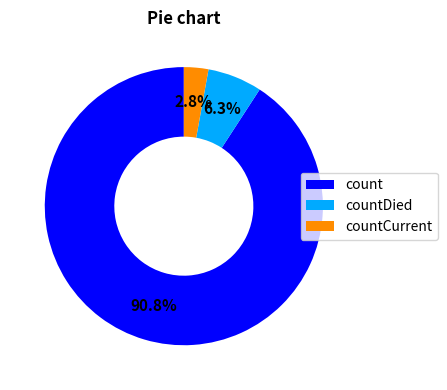

Which slice represents more than half of the pie?

count